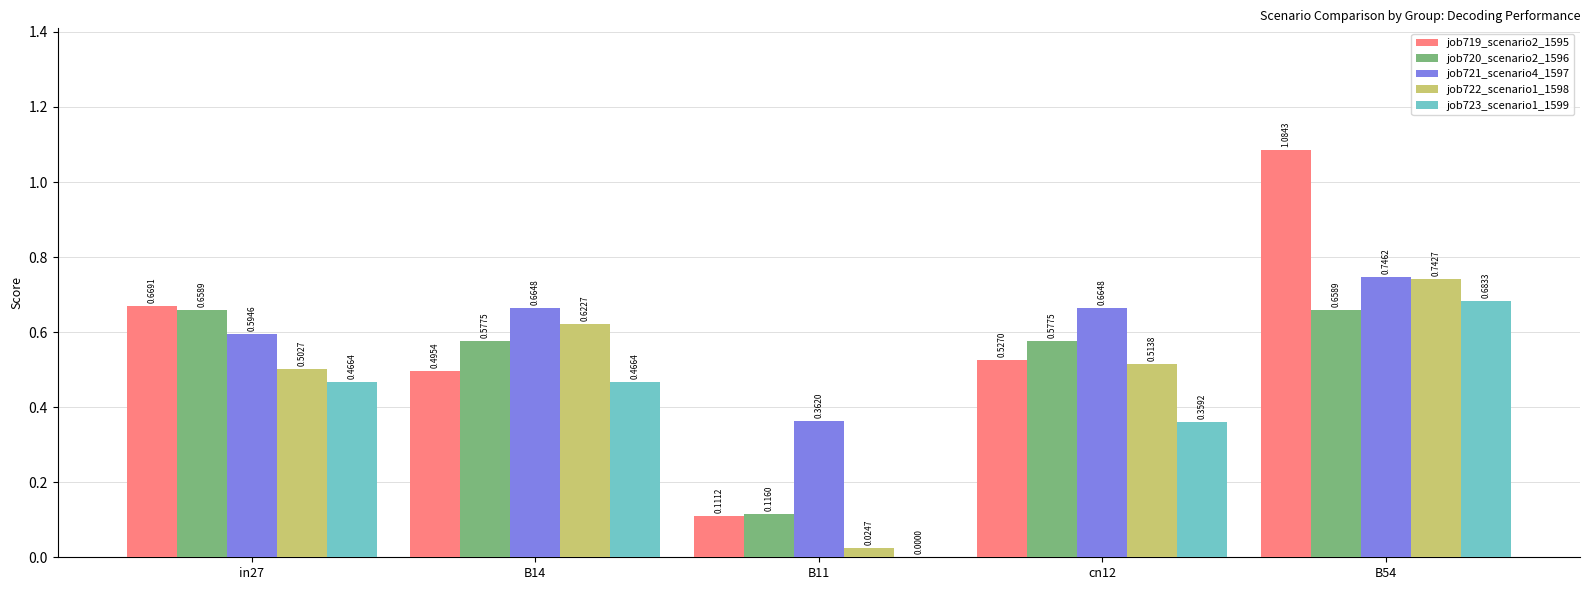

Which series has the largest total across all categories?

job721_scenario4_1597